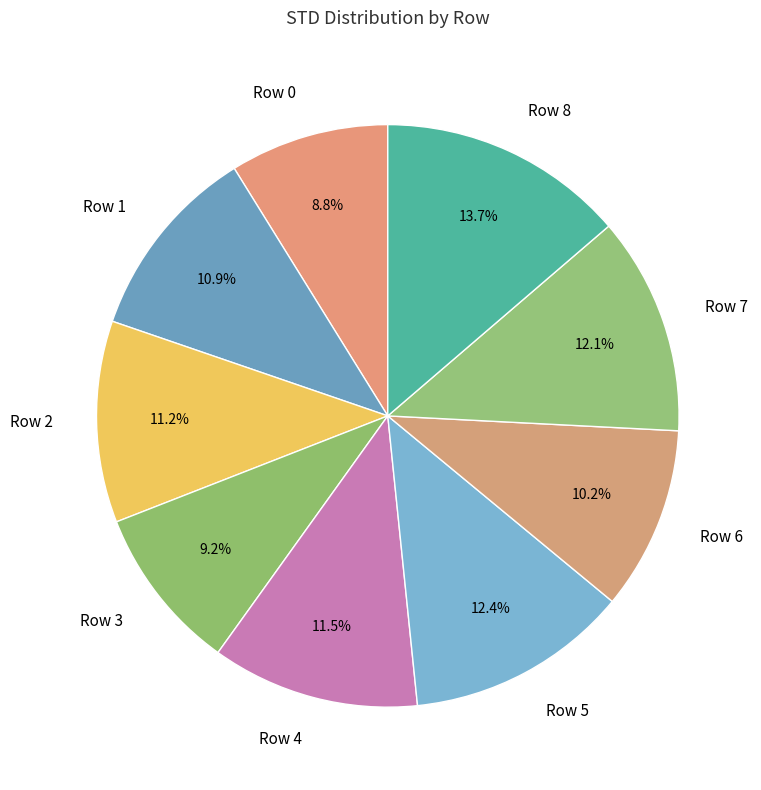

Is there a majority slice in this chart?

No